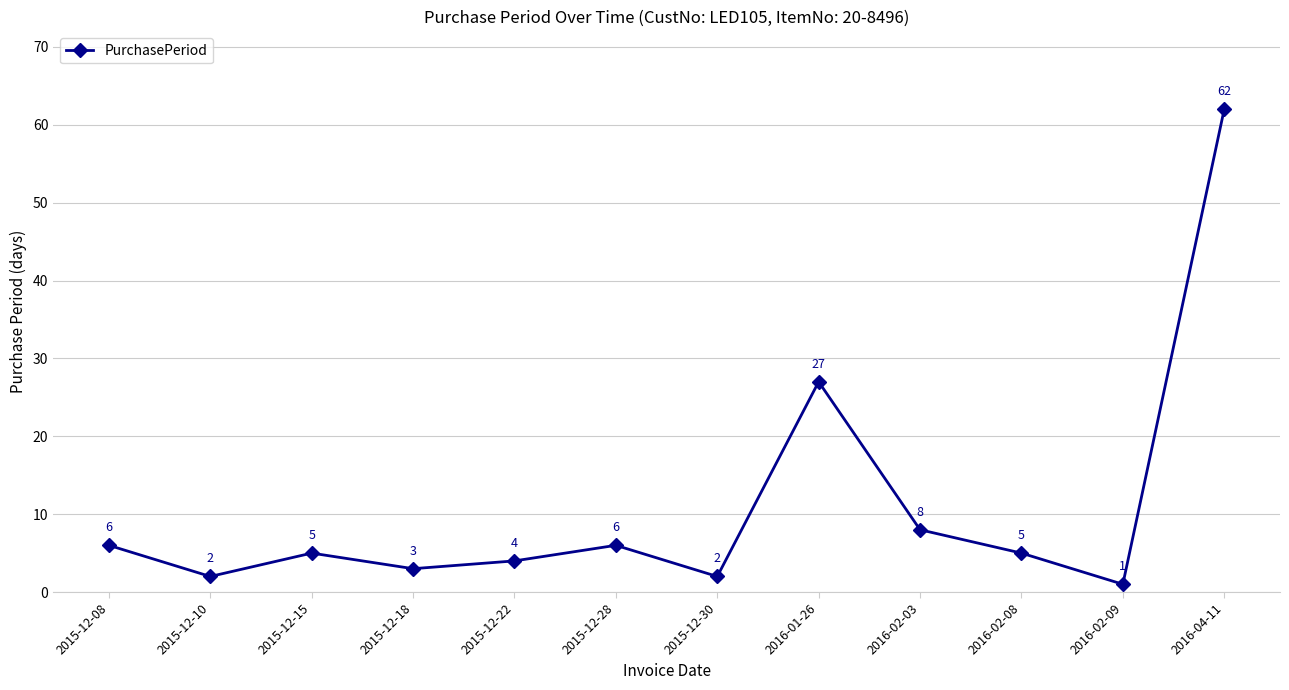

Is this an area chart (filled region under the line)?

No